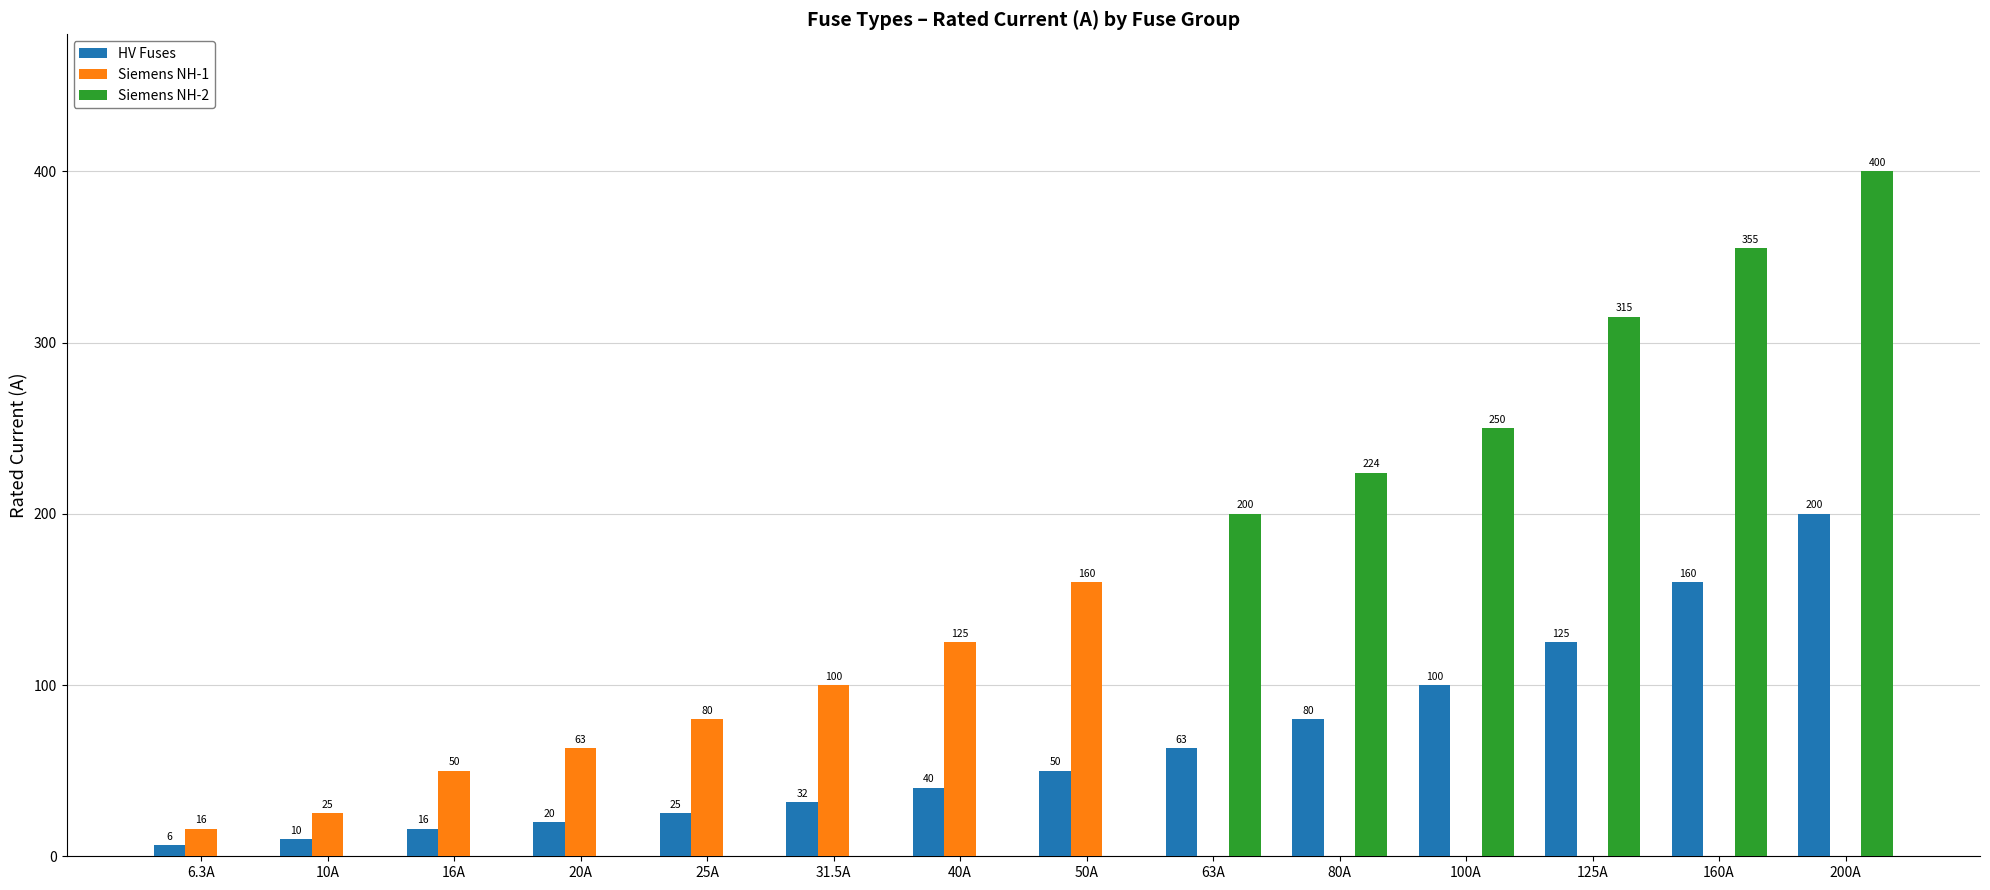

How many groups of bars are there?

14